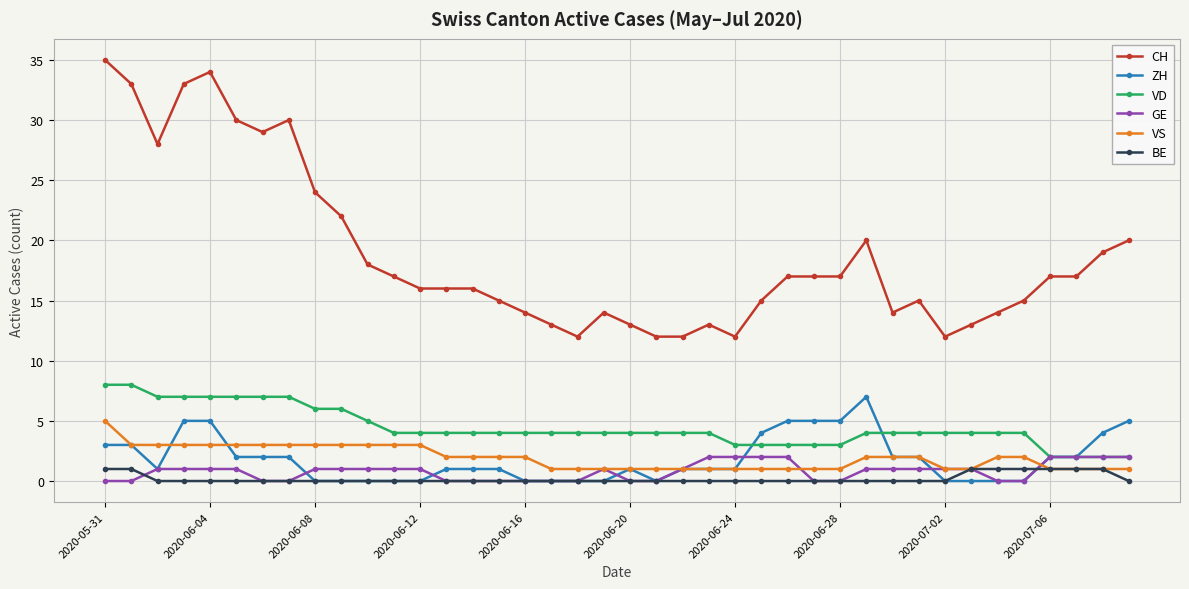

At how many categories does at least one series exceed 25?

8